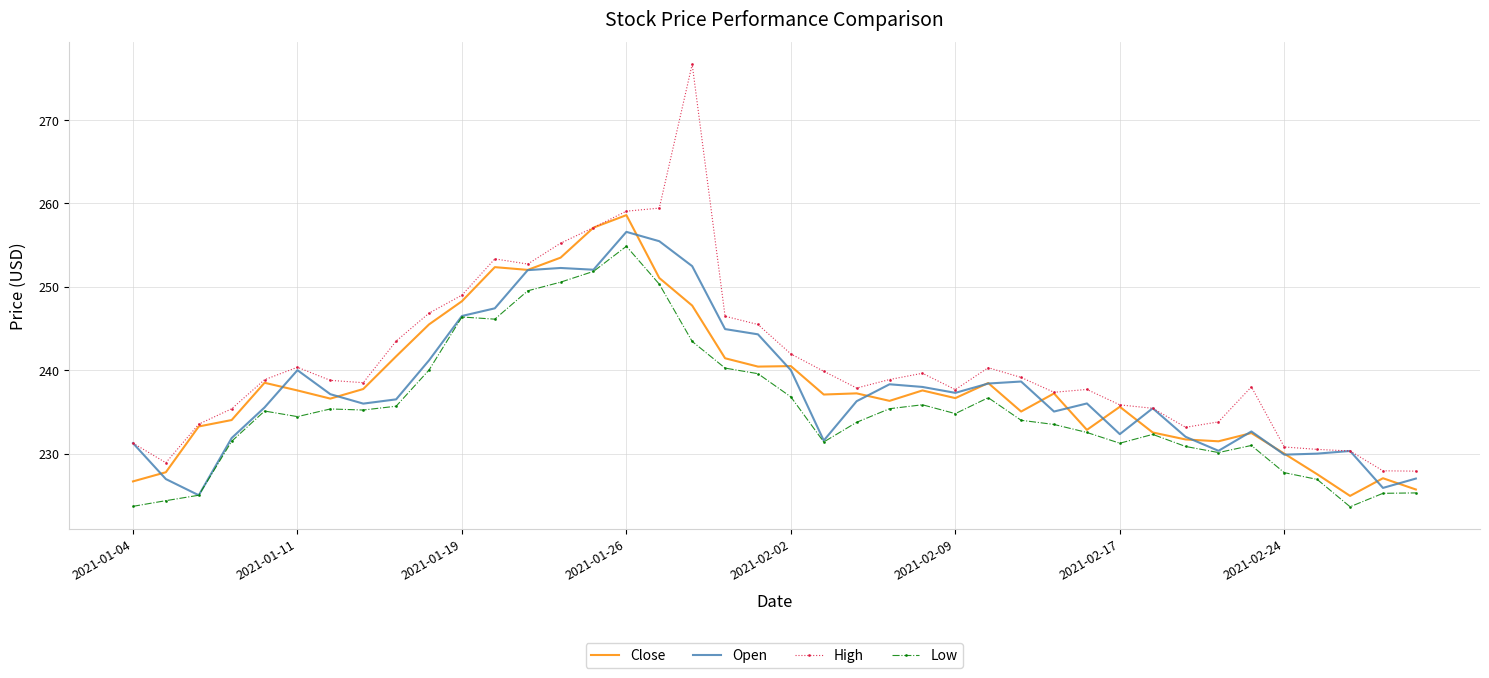

What is the average value of the Low series?

235.6